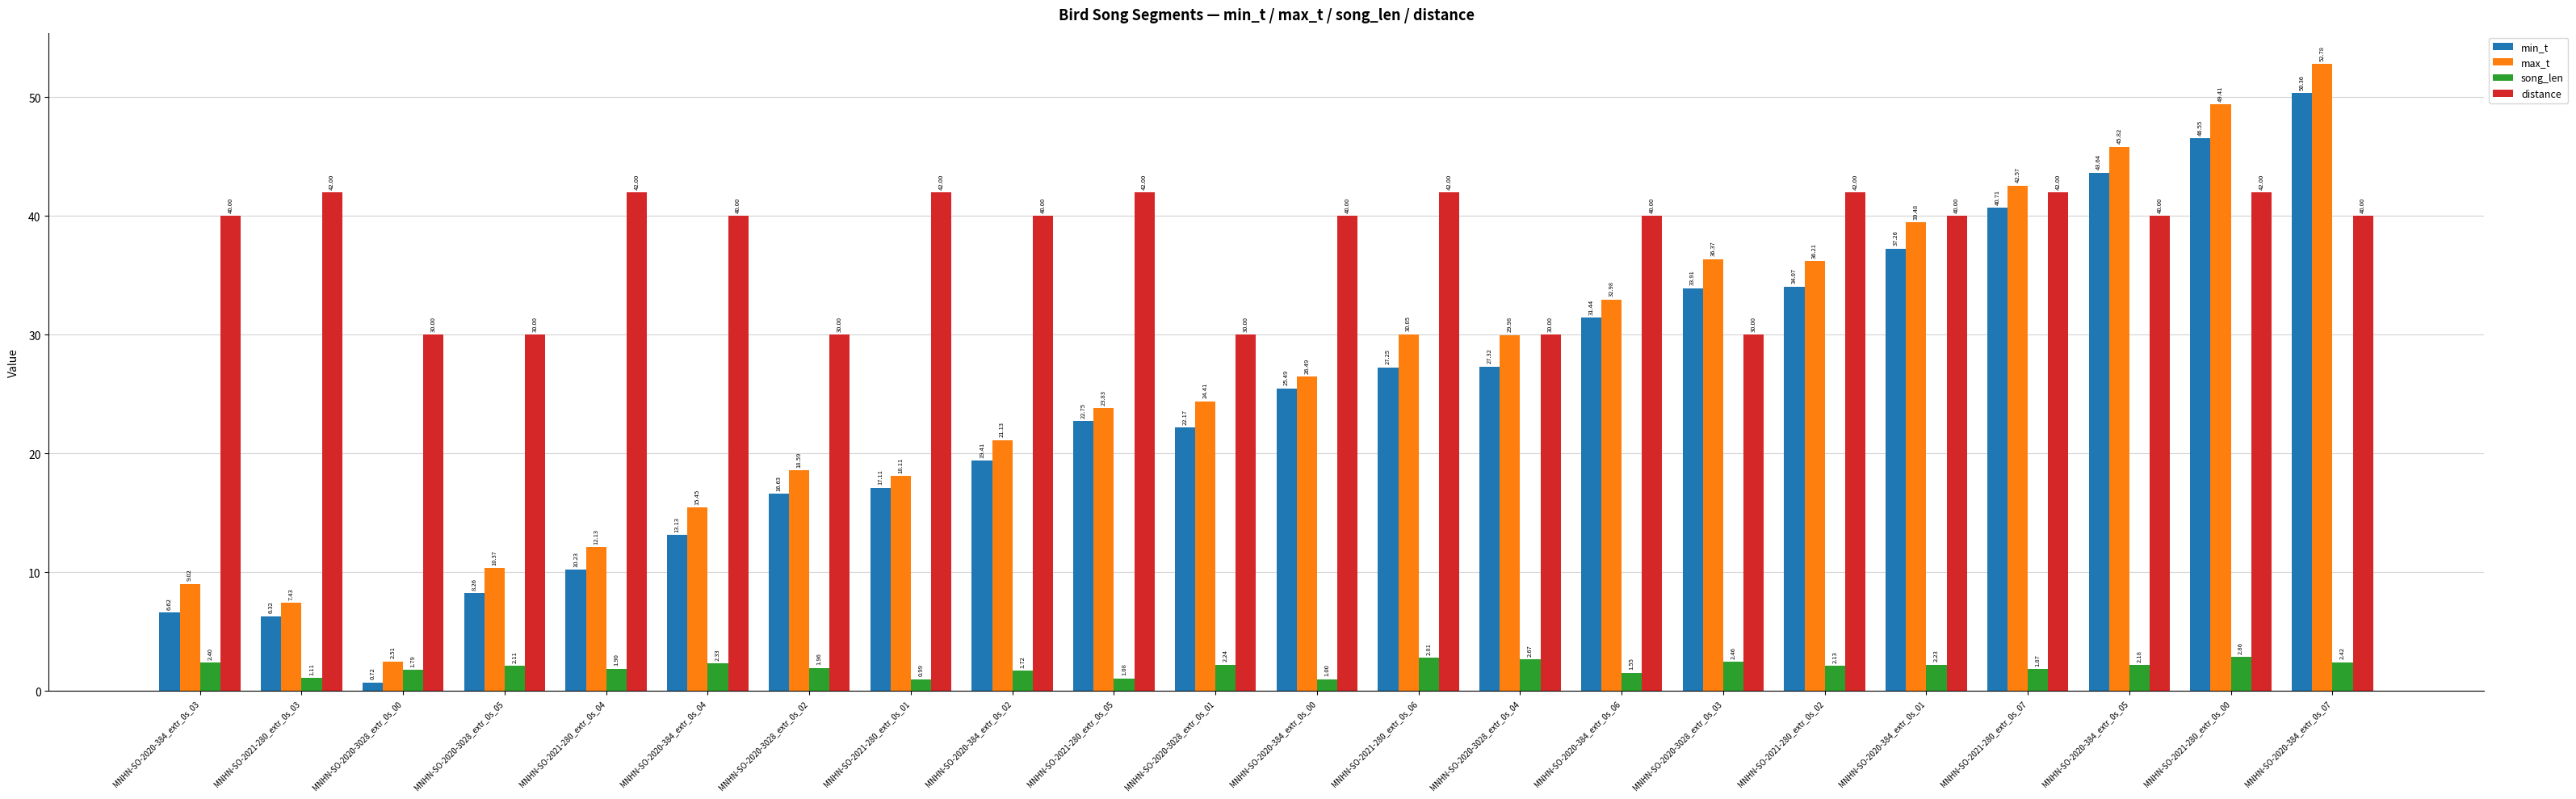

At which category is the sum across all series the highest?

MNHN-SO-2020-384_extr_0s_07